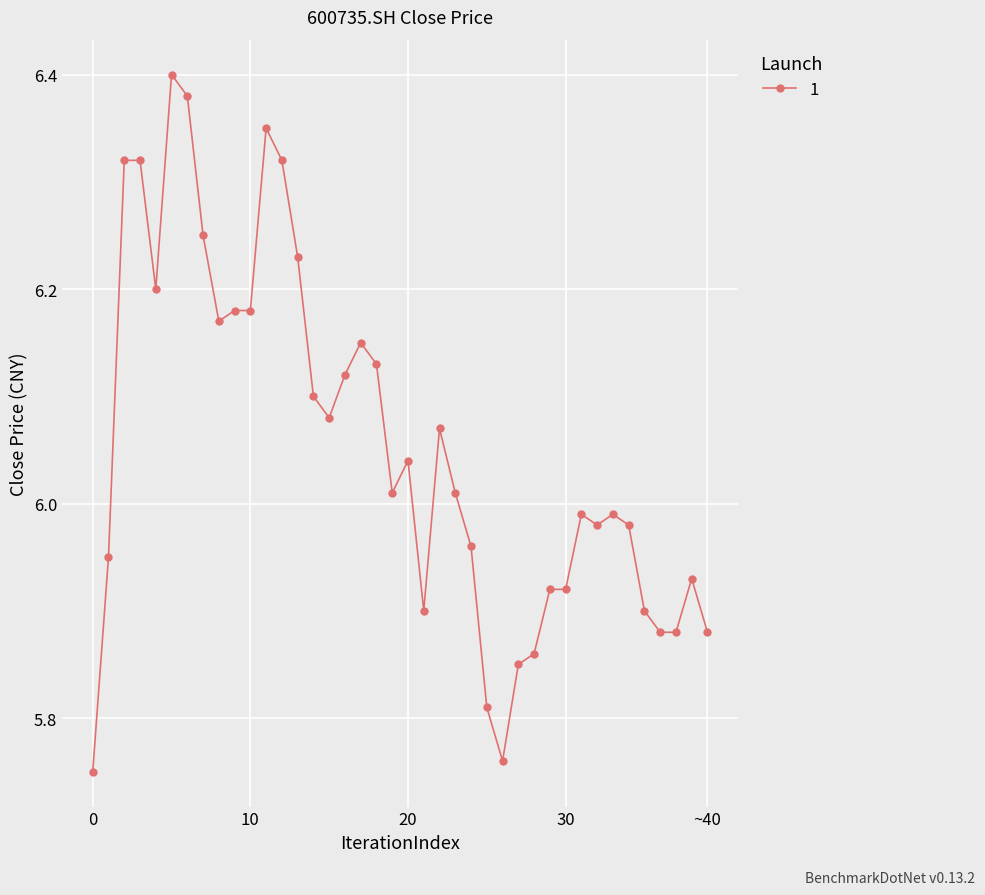

True or false: there are more than 0 points higher than both neighbors.

True